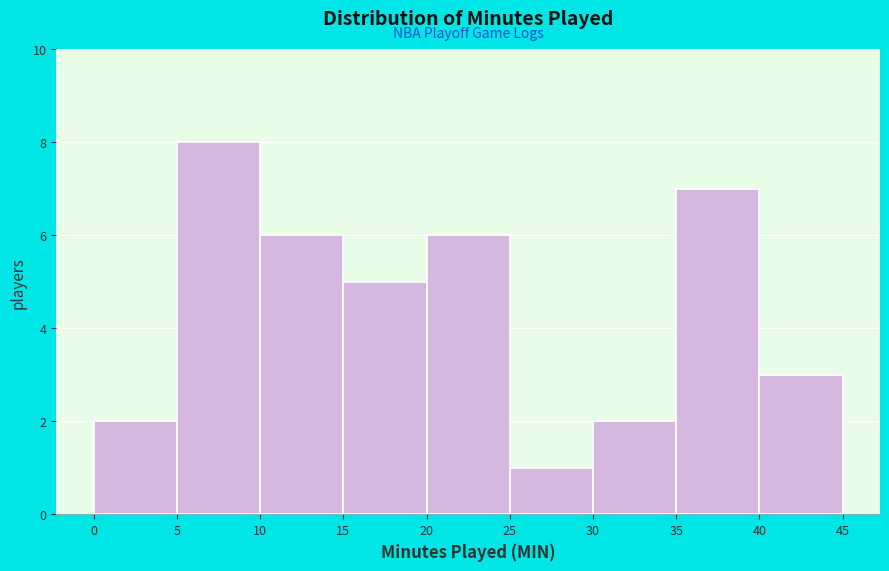

Reading left to right, list every bar in this chart as the range it spans on the x-axis followed by its height. The values are not printed on the chart, so give them approximately, as read against the axis.

0 to 5: 2
5 to 10: 8
10 to 15: 6
15 to 20: 5
20 to 25: 6
25 to 30: 1
30 to 35: 2
35 to 40: 7
40 to 45: 3